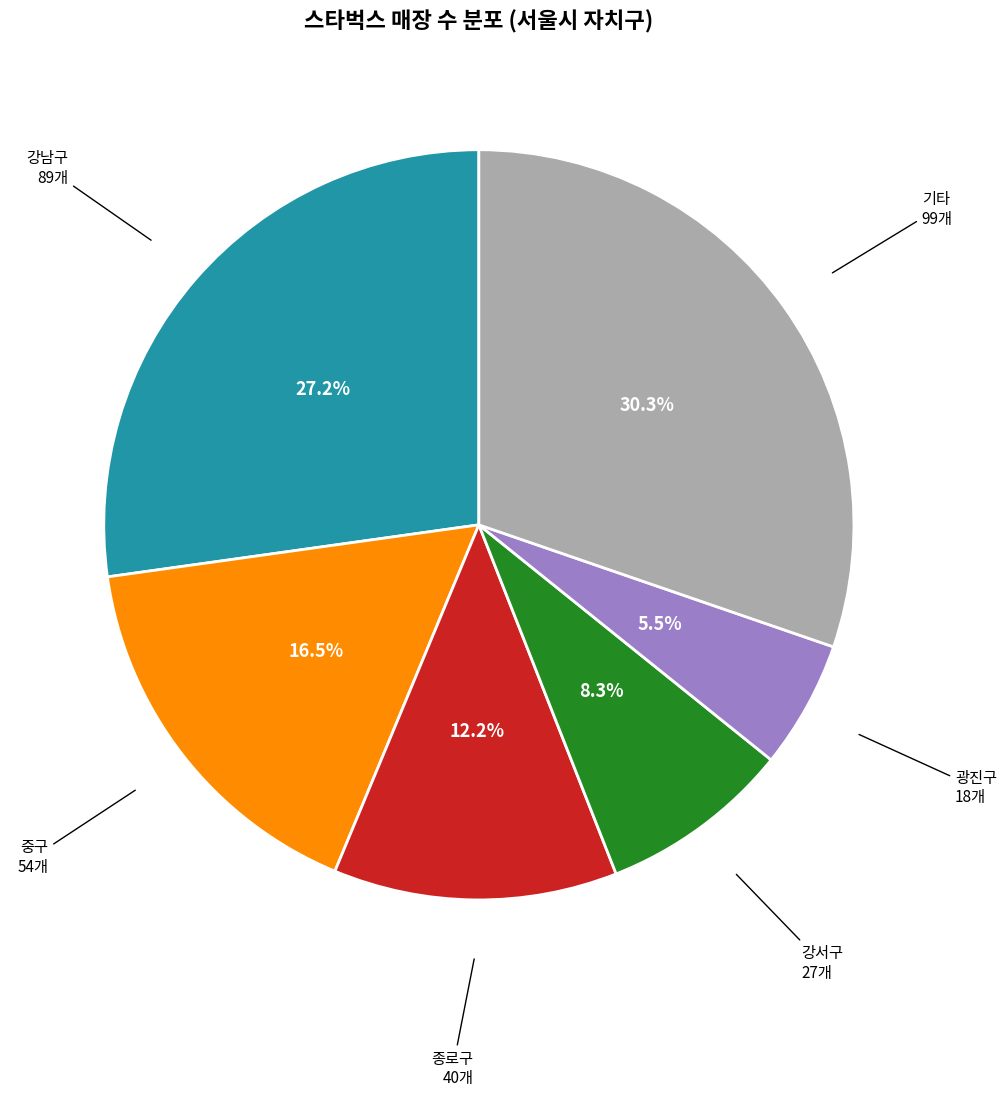

Is there any slice that represents more than half of the pie?

No